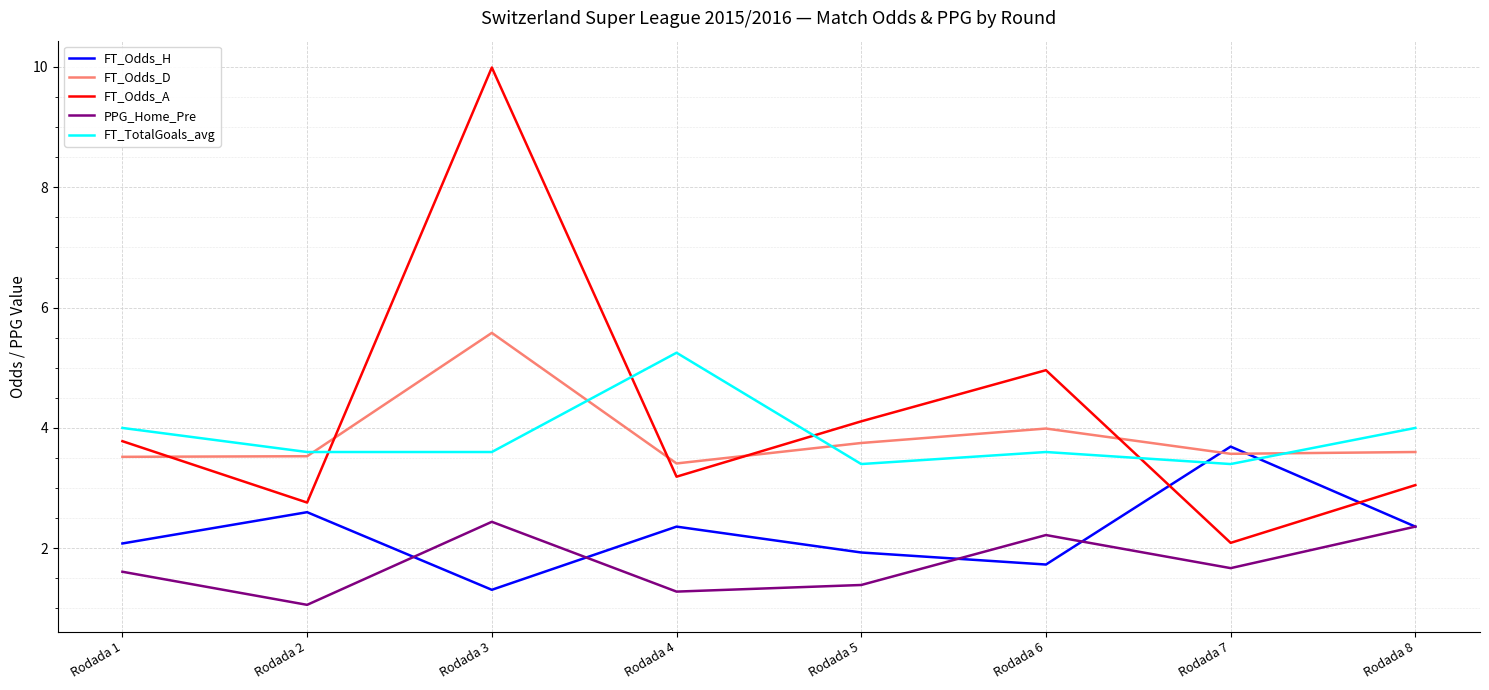

What are all the series names shown in the legend?

FT_Odds_H, FT_Odds_D, FT_Odds_A, PPG_Home_Pre, FT_TotalGoals_avg